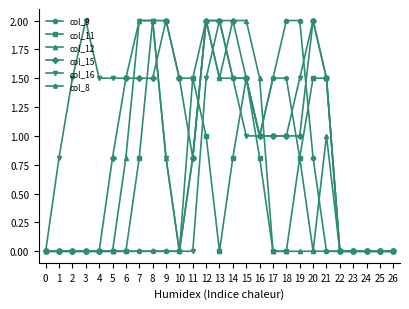

What is the total value across all series at 3?

2.0